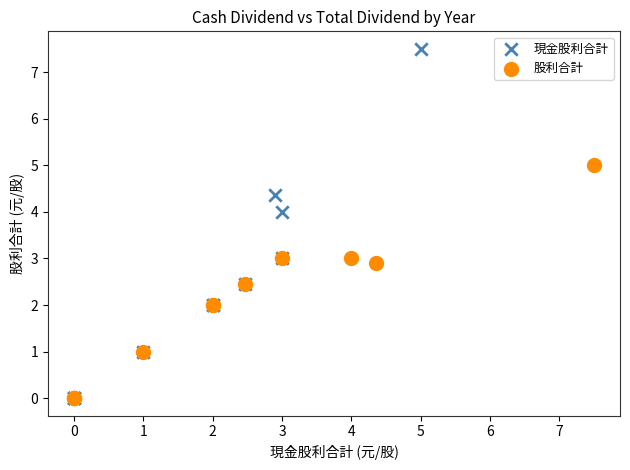

Which series has the widest spread of Y values?

現金股利合計